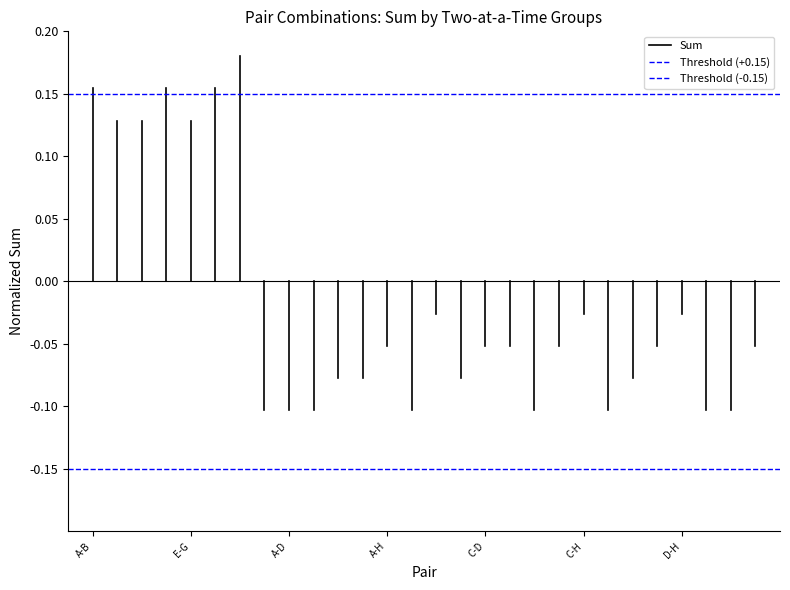

What are all the series names shown in the legend?

Sum, Threshold (+0.15), Threshold (-0.15)